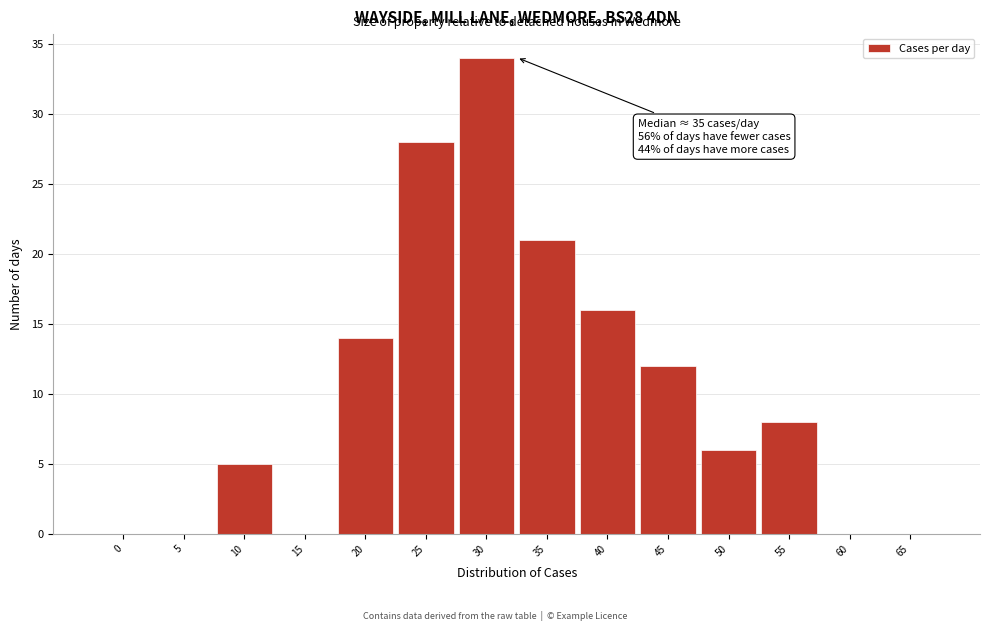

Reading left to right, what are all the values shown in this chart?

0=0	5=0	10=5	15=0	20=14	25=28	30=34	35=21	40=16	45=12	50=6	55=8	60=0	65=0